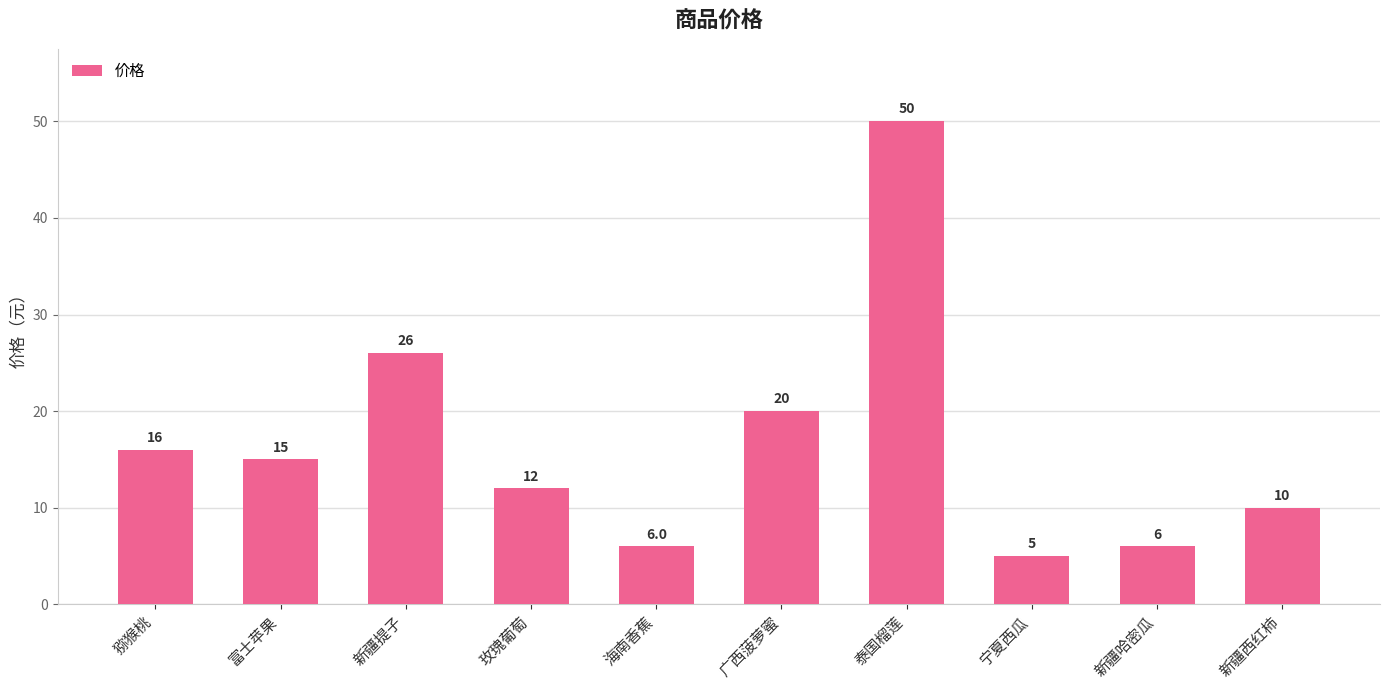

Reading left to right, list all the values displayed in this chart.

猕猴桃=16	富士苹果=15	新疆提子=26	玫瑰葡萄=12	海南香蕉=6	广西菠萝蜜=20	泰国榴莲=50	宁夏西瓜=5	新疆哈密瓜=6	新疆西红柿=10